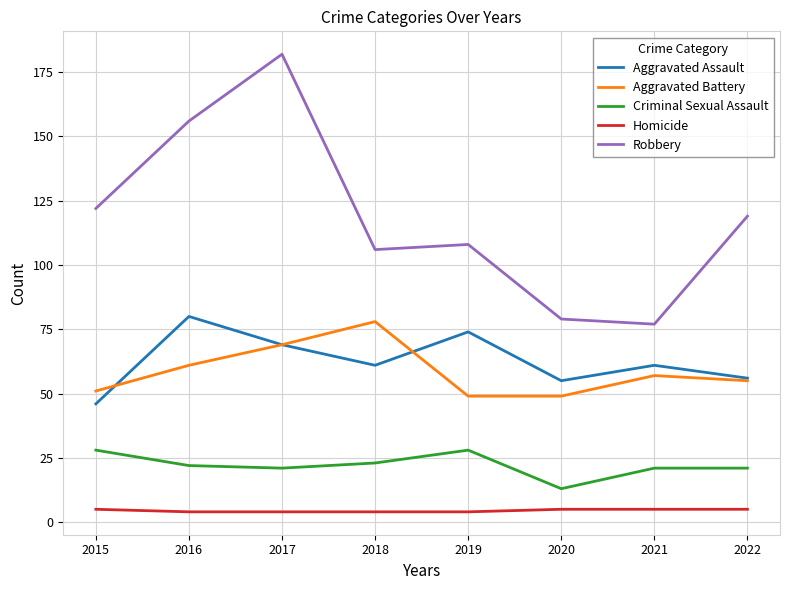

Where is Robbery nearest to the value 129?

2015